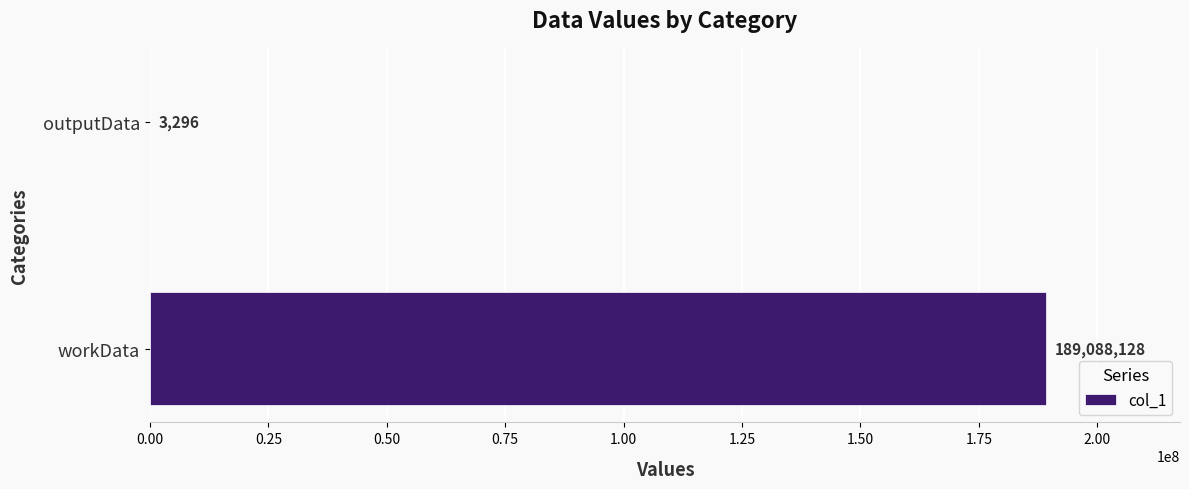

The value at workData is 189088128. True or false?

True